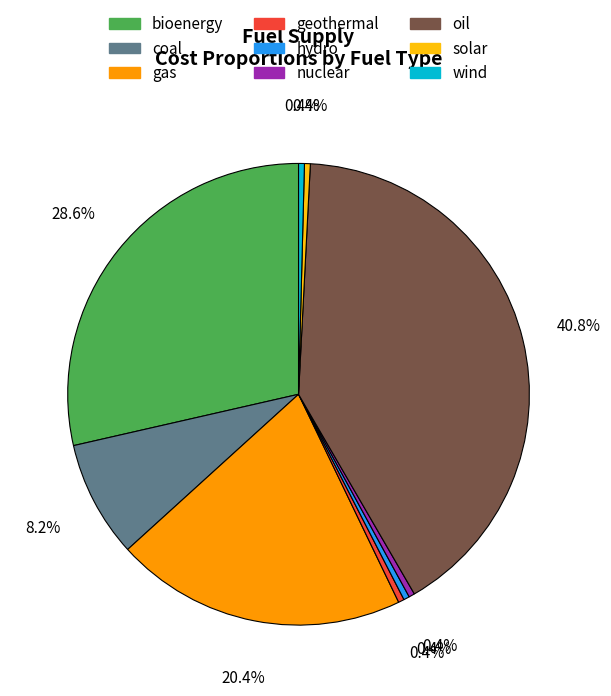

Which category has the biggest portion of the pie?

oil